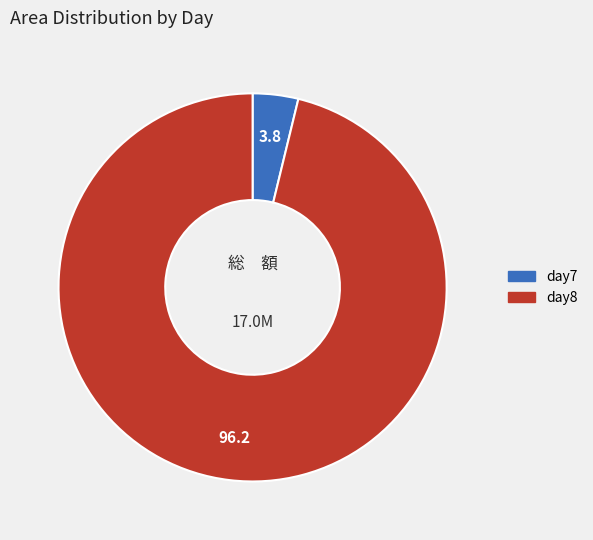

Rank the categories by value from lowest to highest.

day7, day8